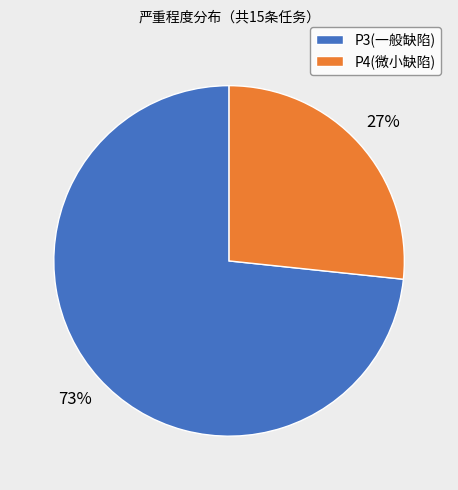

Rank the categories by value from lowest to highest.

P4(微小缺陷), P3(一般缺陷)